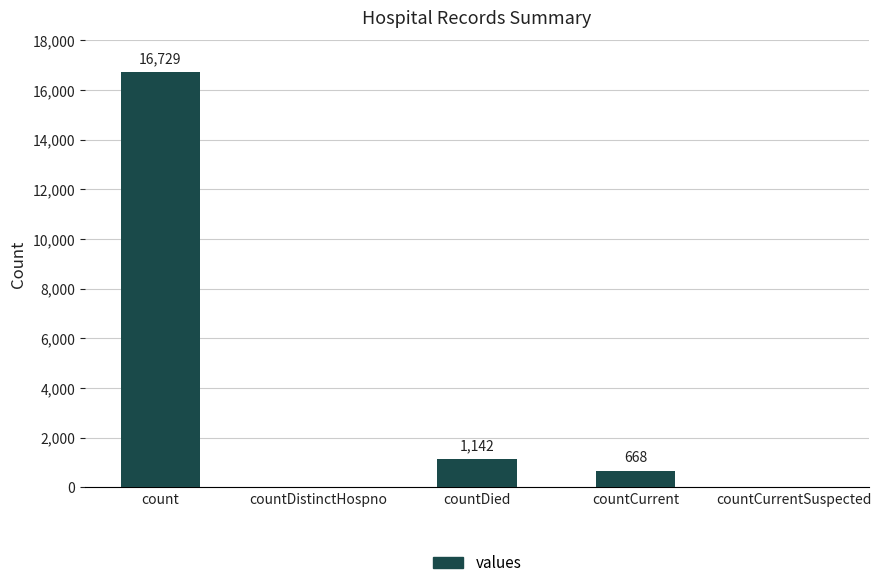

Is it true that the value at count is 4399?

False